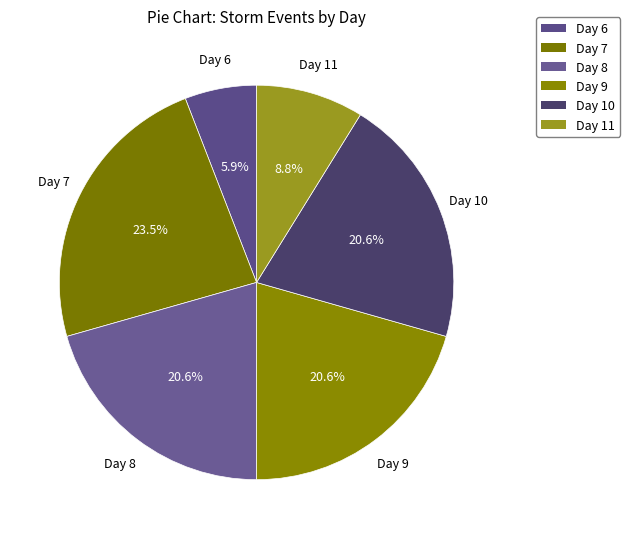

Which slice is the smallest?

Day 6